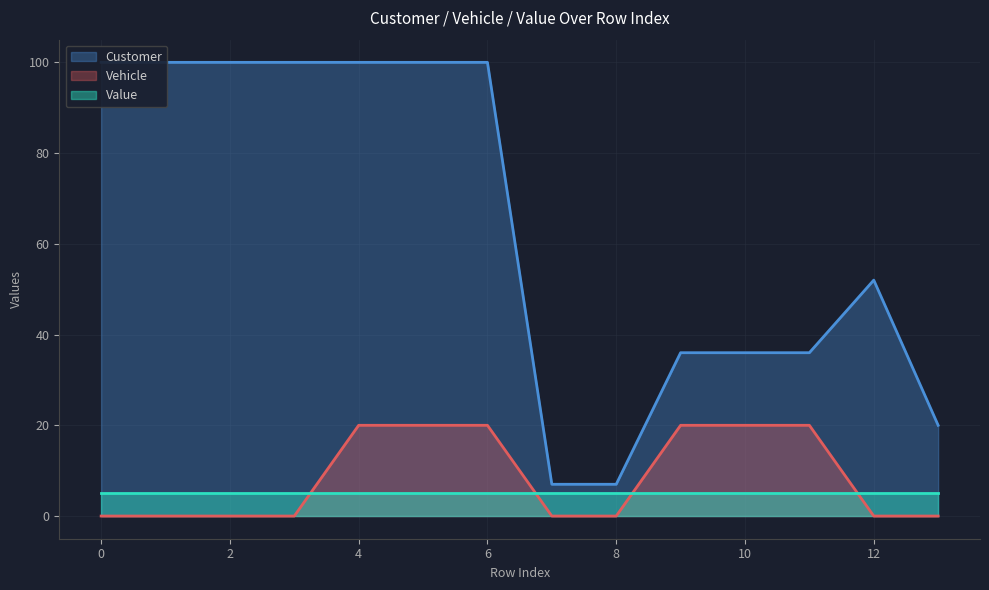

Which series has the widest spread of values?

Customer